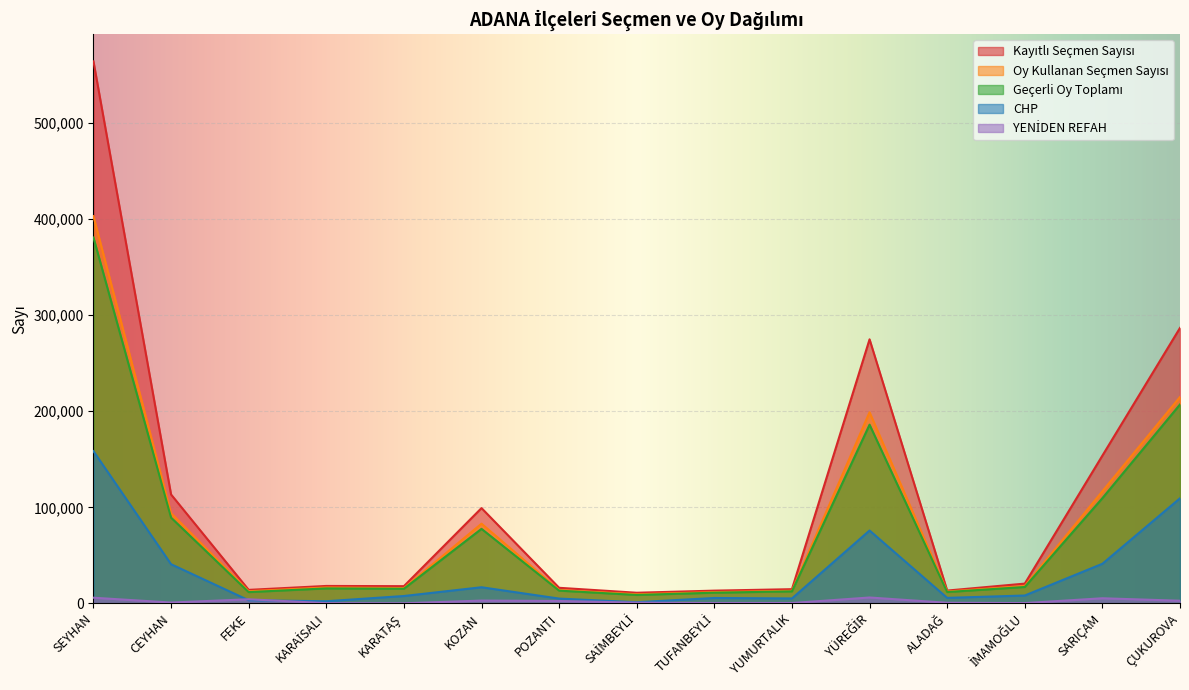

What is the label of the 2nd point from the left?

CEYHAN